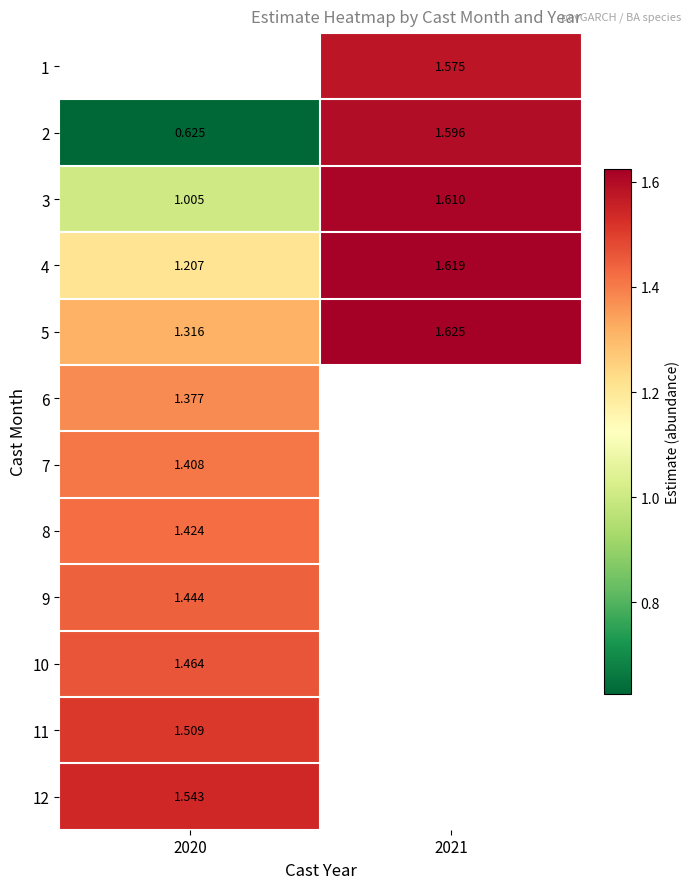

Between 2021 and 2020, which is larger?

2020